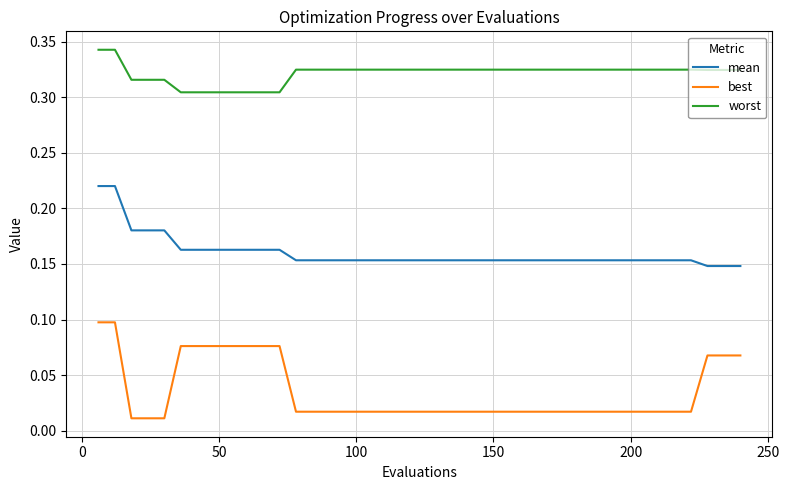

True or false: worst and mean intersect in this chart.

False